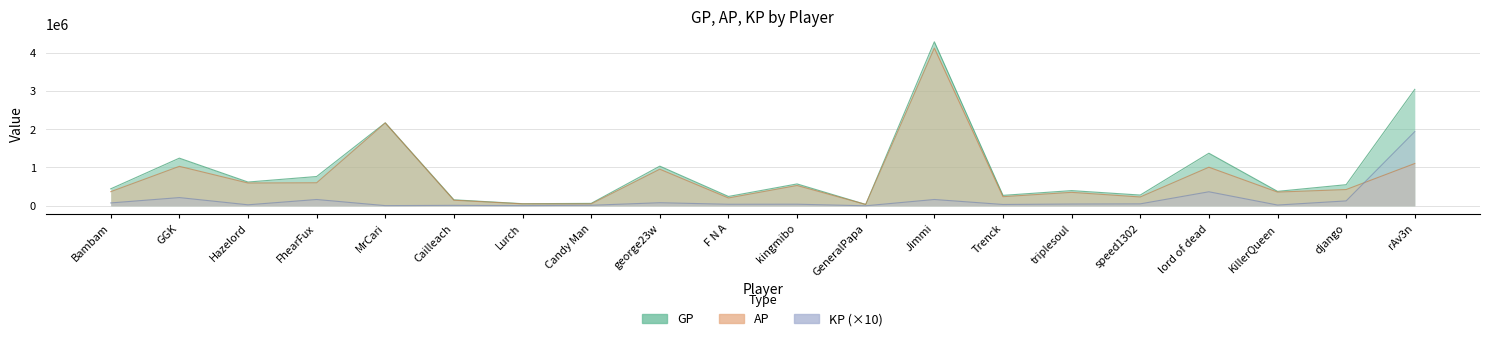

Count the number of data series in this chart.

3